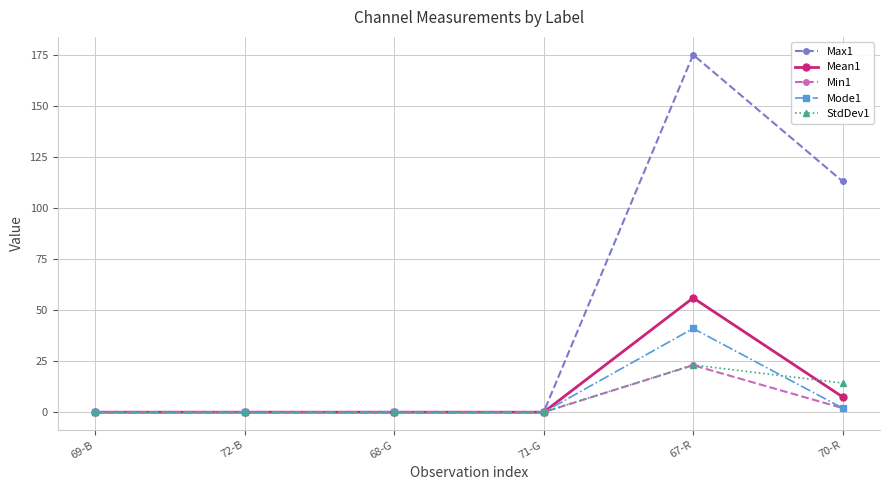

What is the label of the 2nd point from the right?

67-R